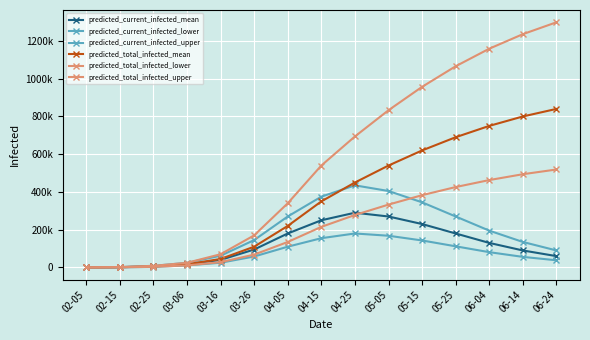

What is the smallest value displayed?

50